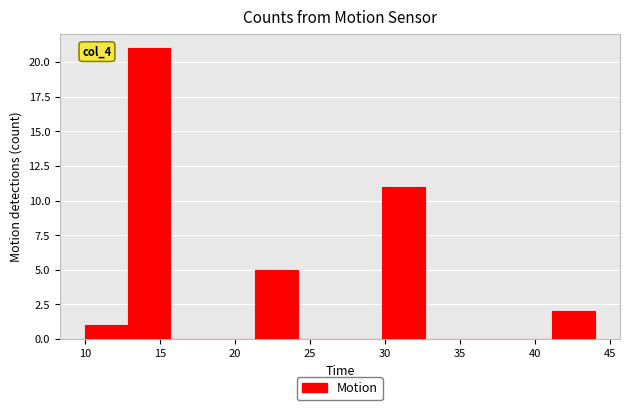

Over which range of the x-axis is the bar tallest?

13.0 to 15.5